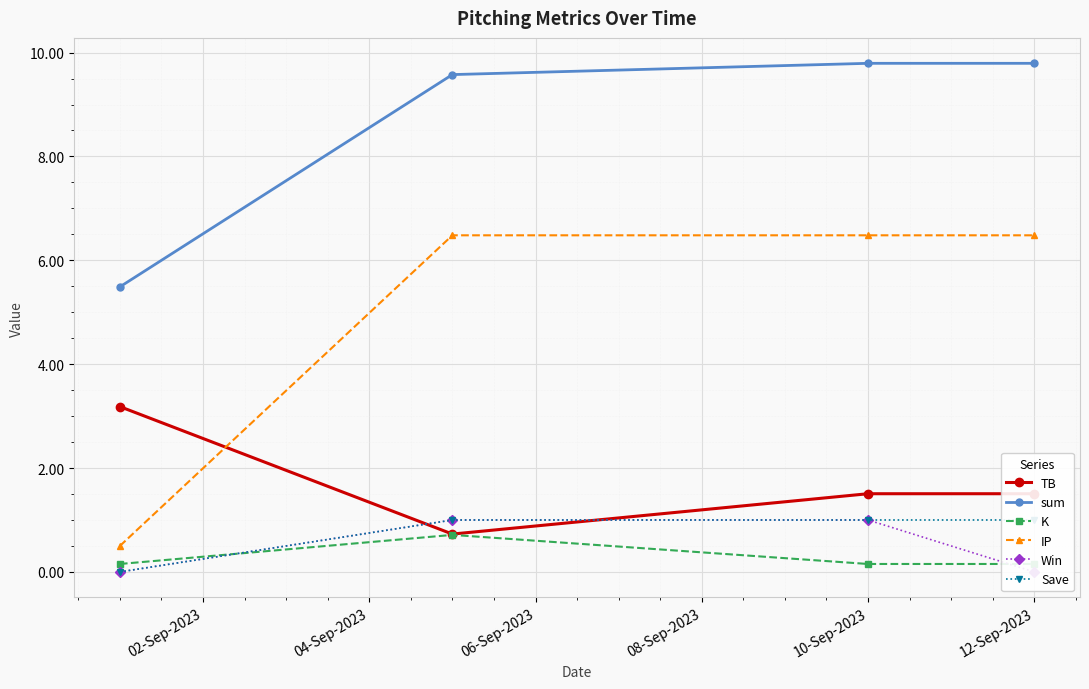

What is the minimum value for IP?

0.5